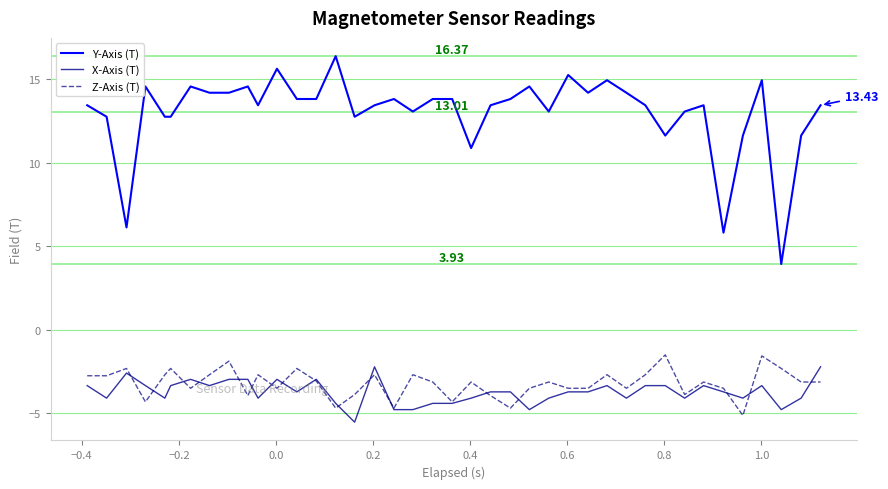

True or false: X-Axis (T) and Y-Axis (T) cross at least once.

False